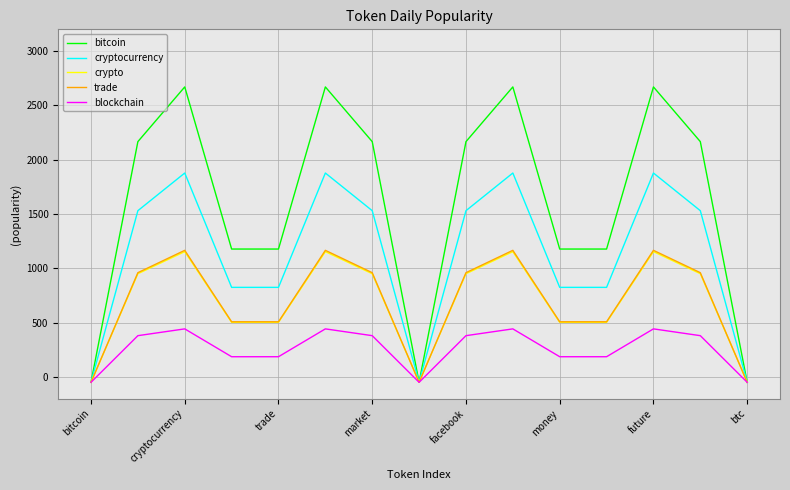

Which series has the largest range (max minus min)?

bitcoin